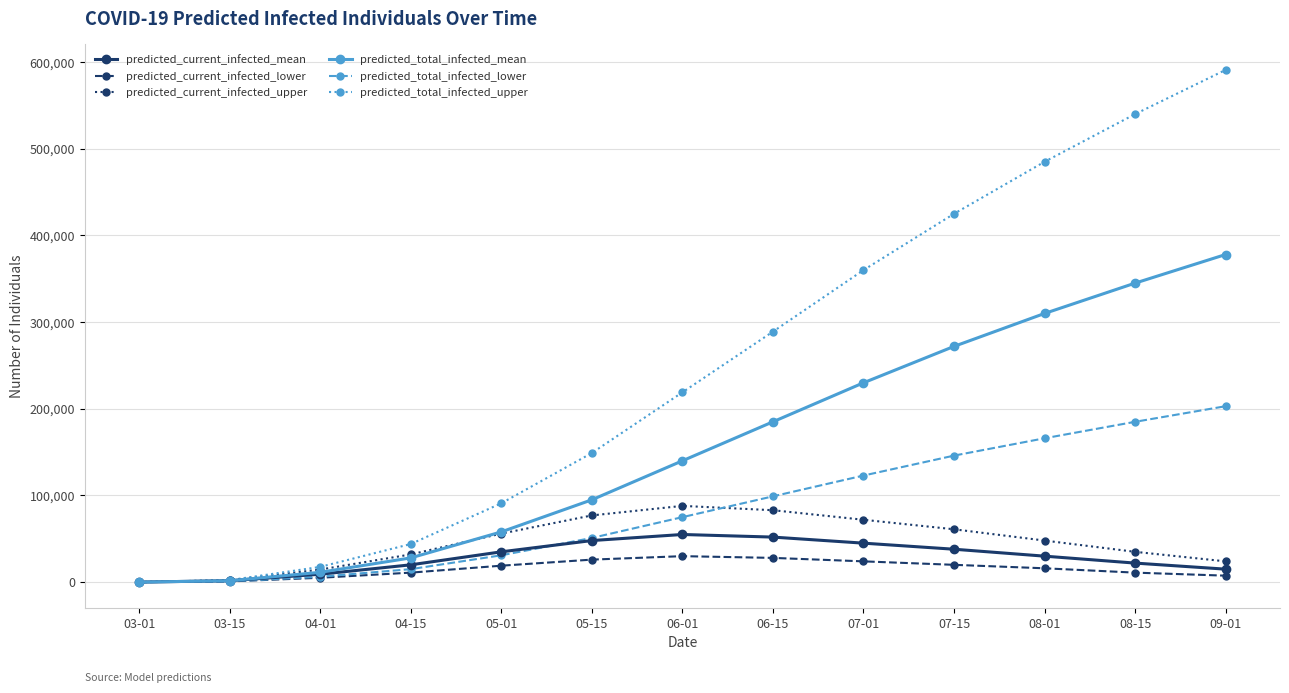

Which series changed the most between 08-01 and 09-01?

predicted_total_infected_upper